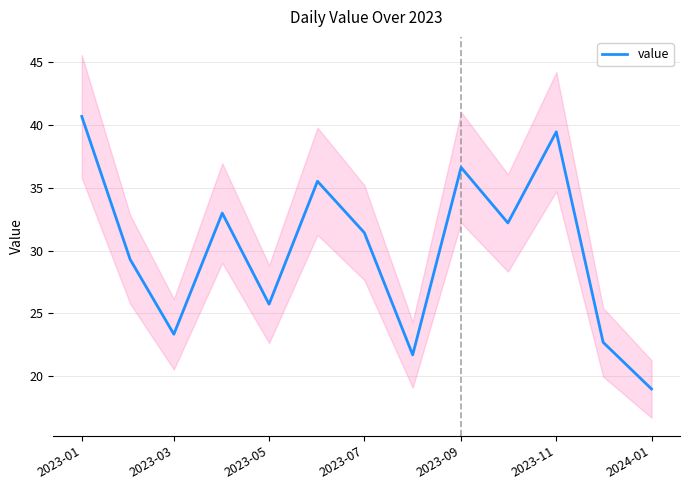

What is the sum of all values?

390.6